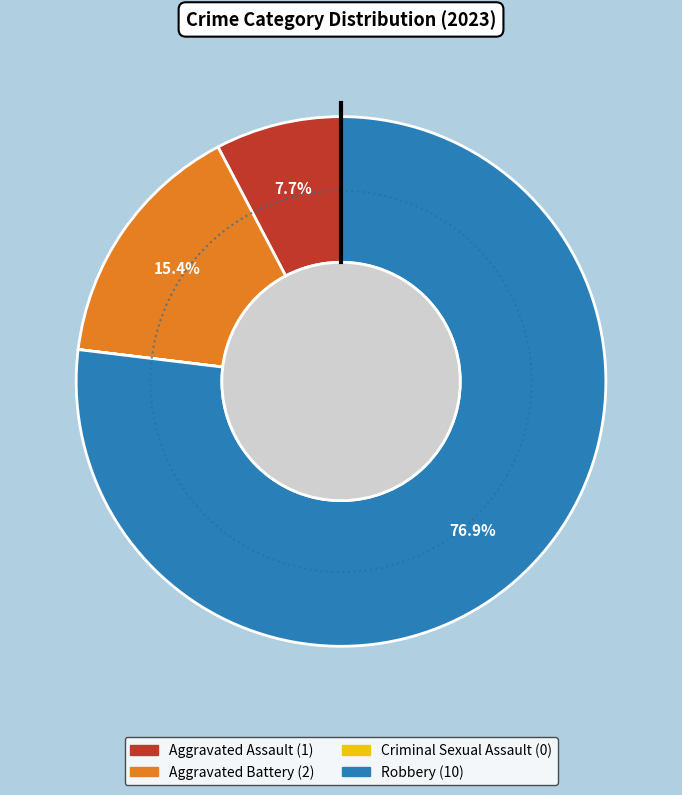

Rank the categories by value from highest to lowest.

Robbery, Aggravated Battery, Aggravated Assault, Criminal Sexual Assault